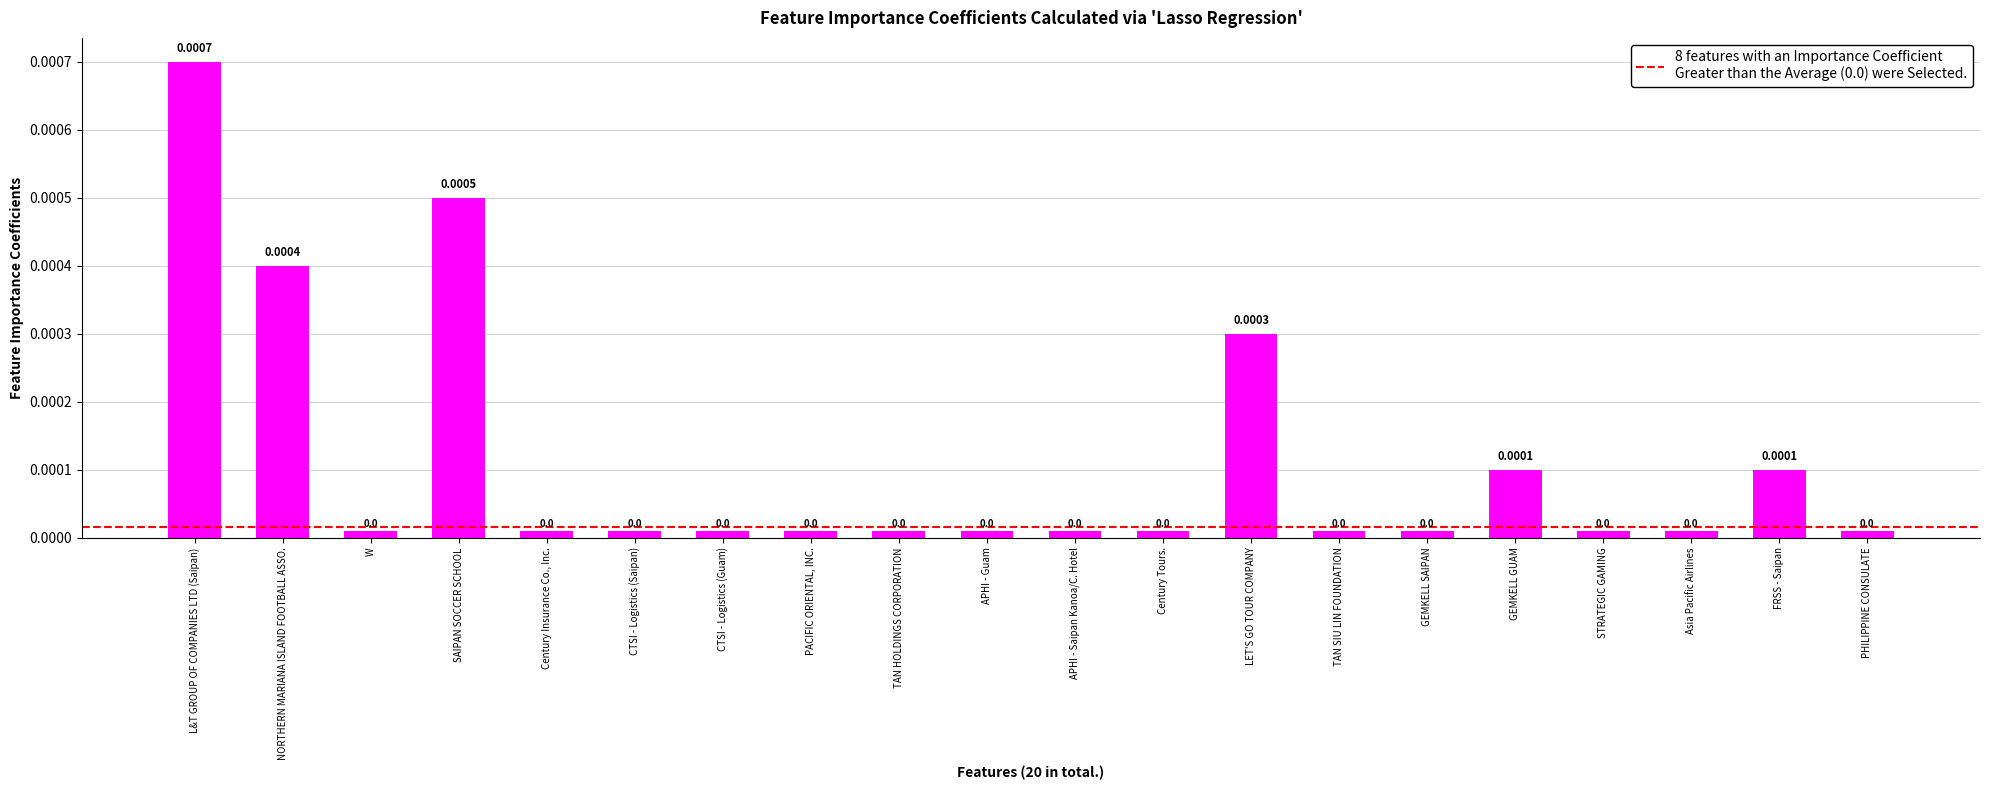

What is the label of the 4th bar from the left?

SAIPAN SOCCER SCHOOL